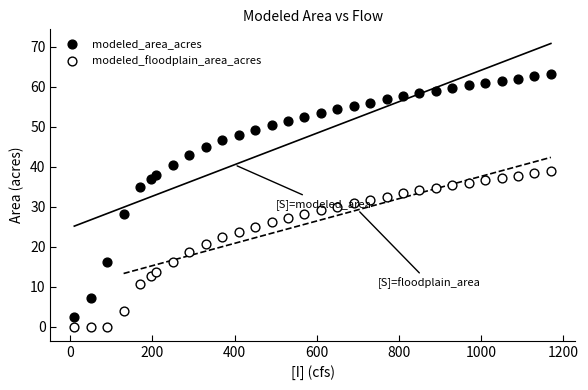

Which series contains the lowest Y value?

modeled_floodplain_area_acres